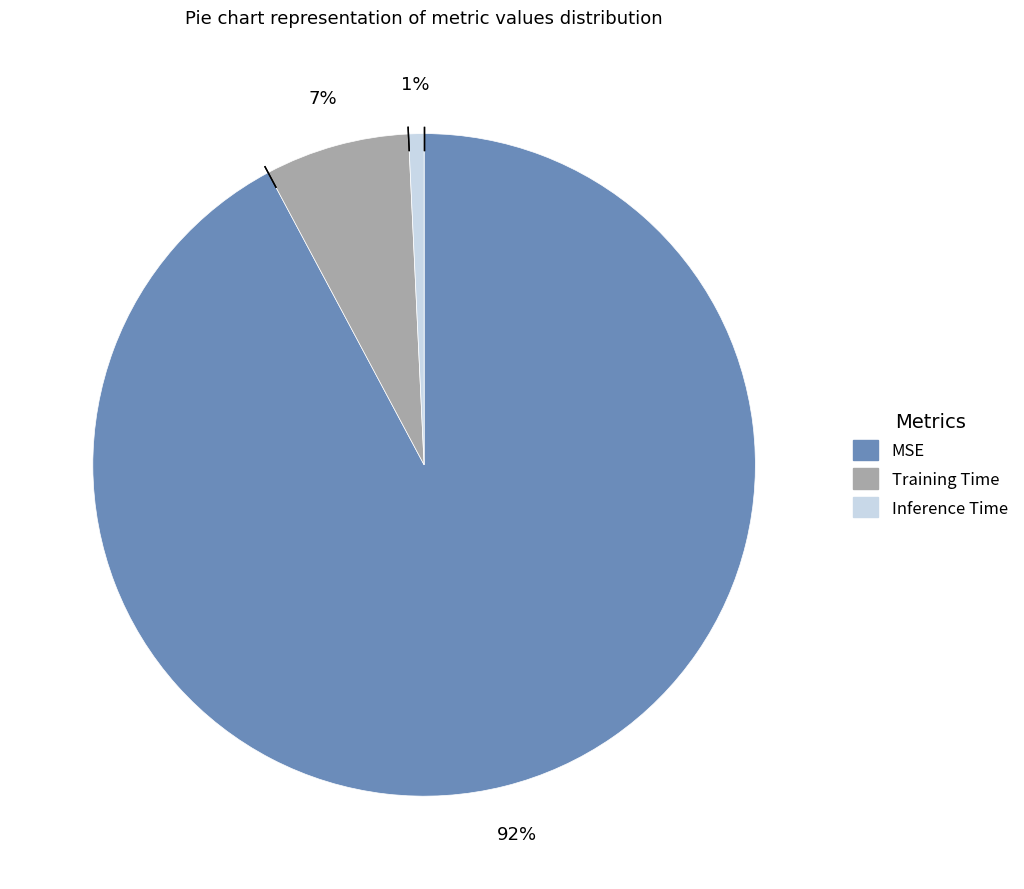

Combined, do Inference Time and MSE account for over 50%?

Yes